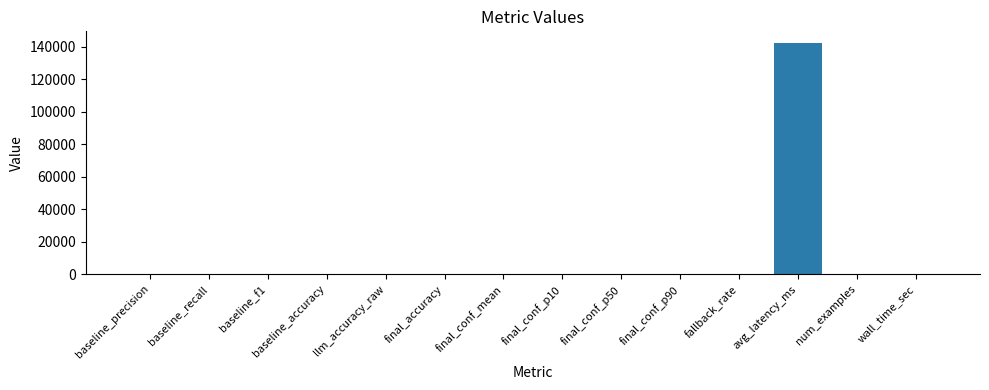

What is the greatest value displayed?

142234.5